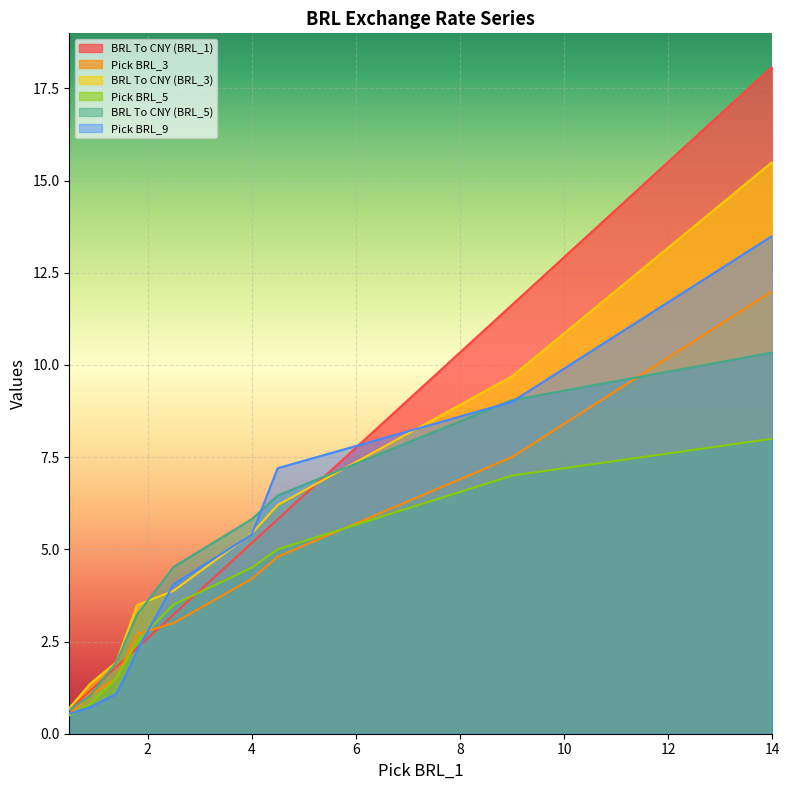

What is the sum of all BRL To CNY (BRL_3) values?

50.9